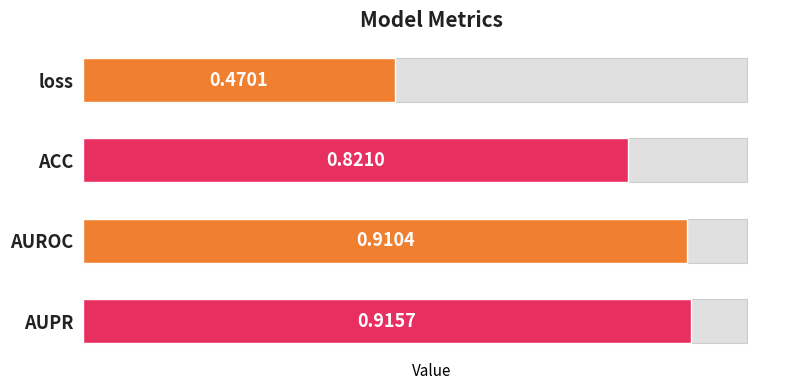

List the labels in order of value, smallest first.

loss, ACC, AUROC, AUPR